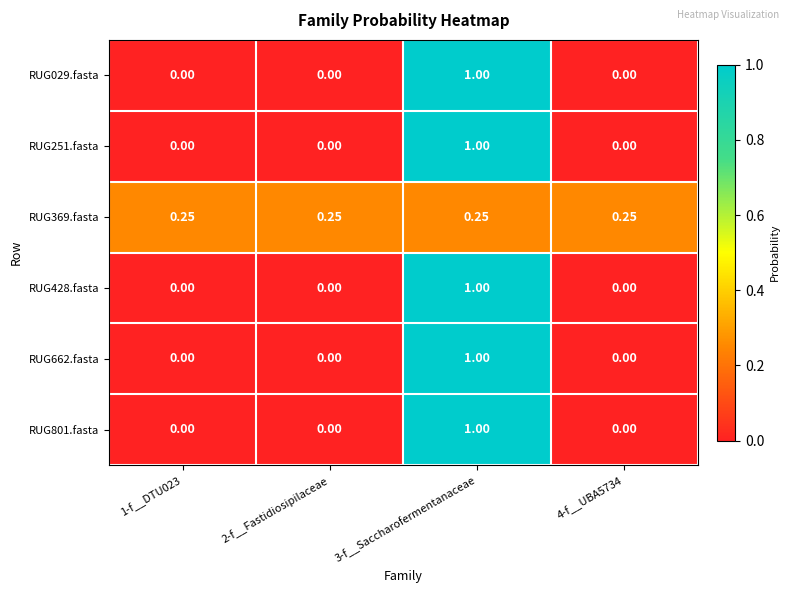

Is the value of RUG369.fasta at 3-f__Saccharofermentanaceae greater than the value of RUG029.fasta at 1-f__DTU023?

Yes